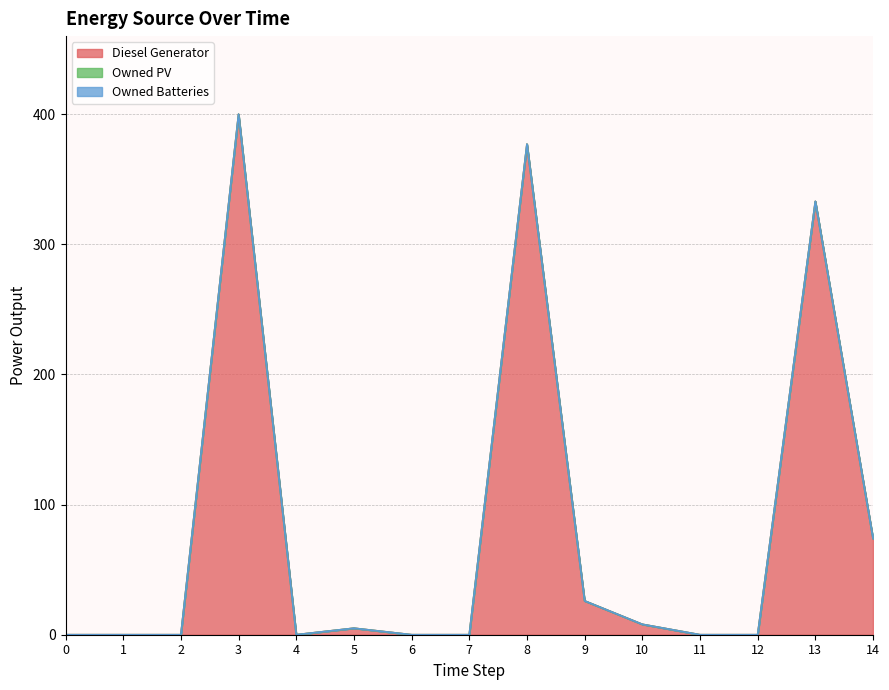

True or false: Owned Batteries and Diesel Generator intersect in this chart.

False